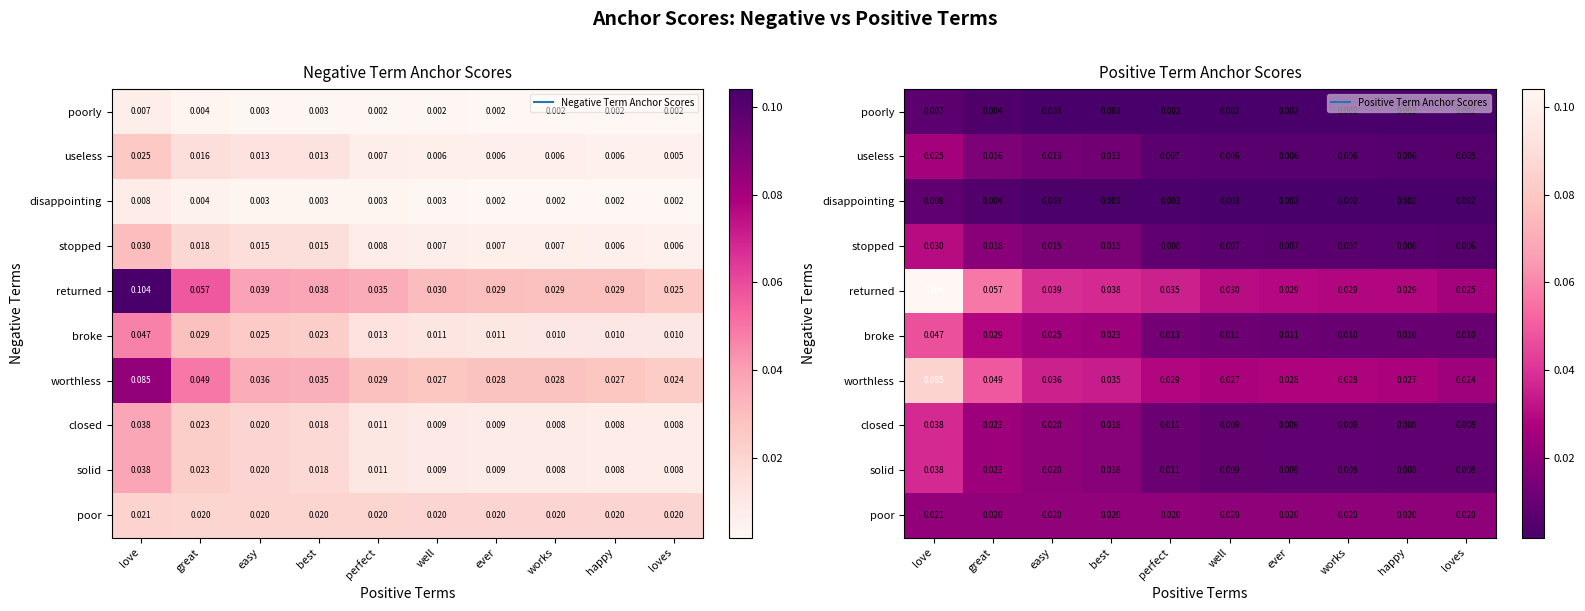

At how many categories does at least one series exceed 0?

10